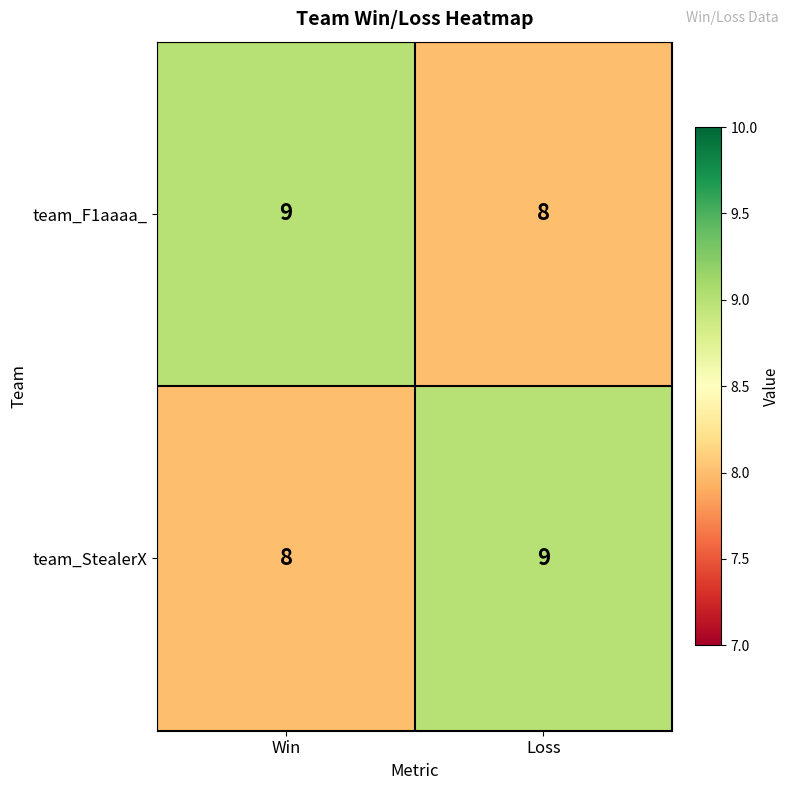

At Loss, list the series in order from smallest to largest.

team_F1aaaa_, team_StealerX